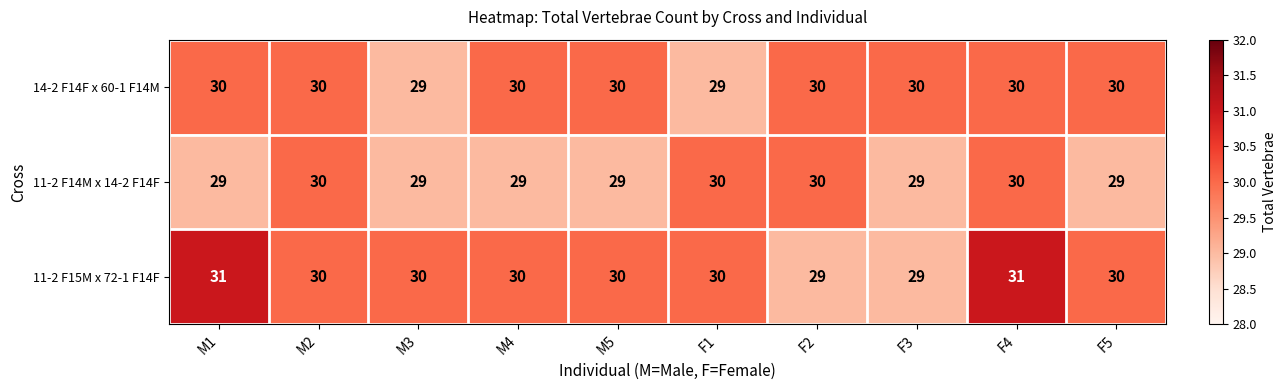

What is the lowest value of the 14-2 F14F x 60-1 F14M series?

29